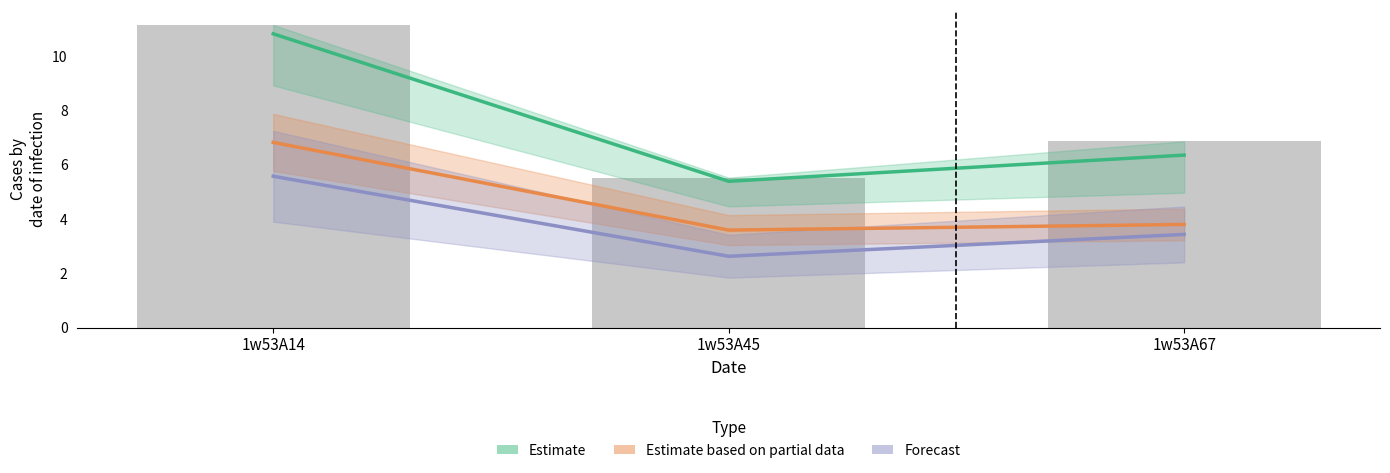

How many categories are shown in the chart?

3